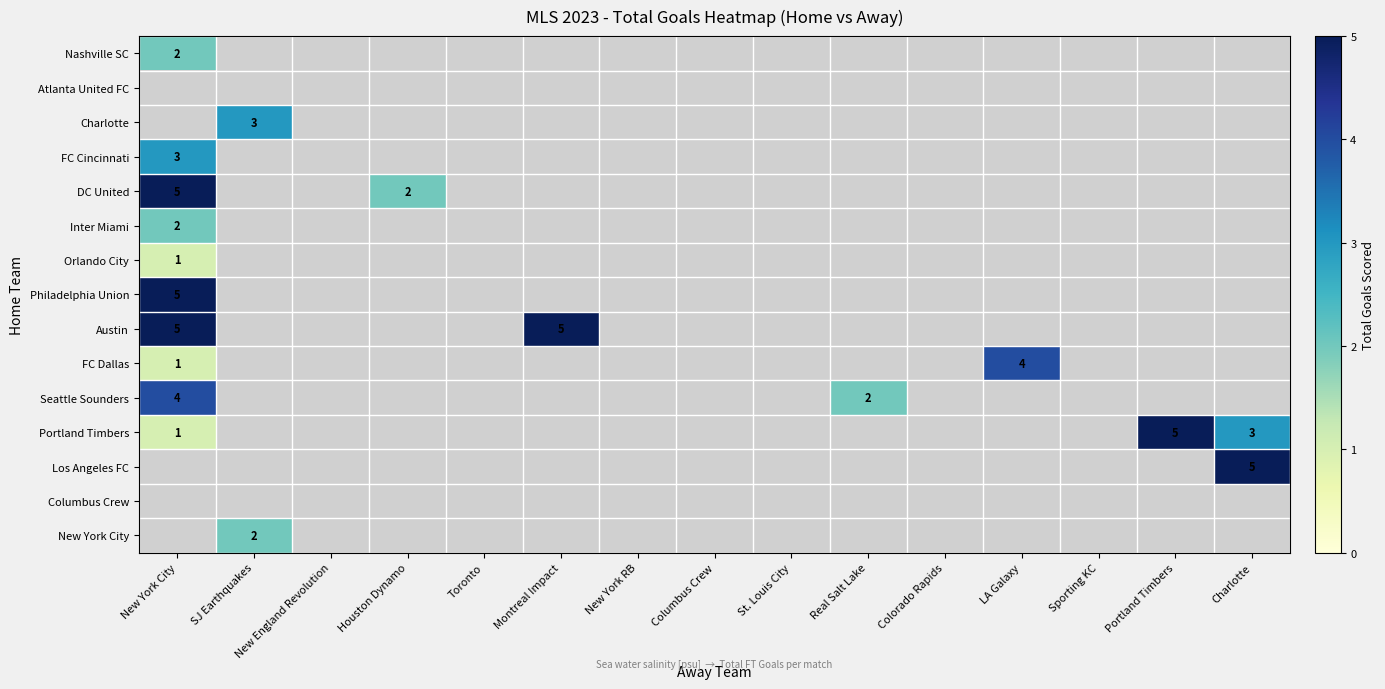

The DC United series shows 1 at Houston Dynamo. True or false?

False